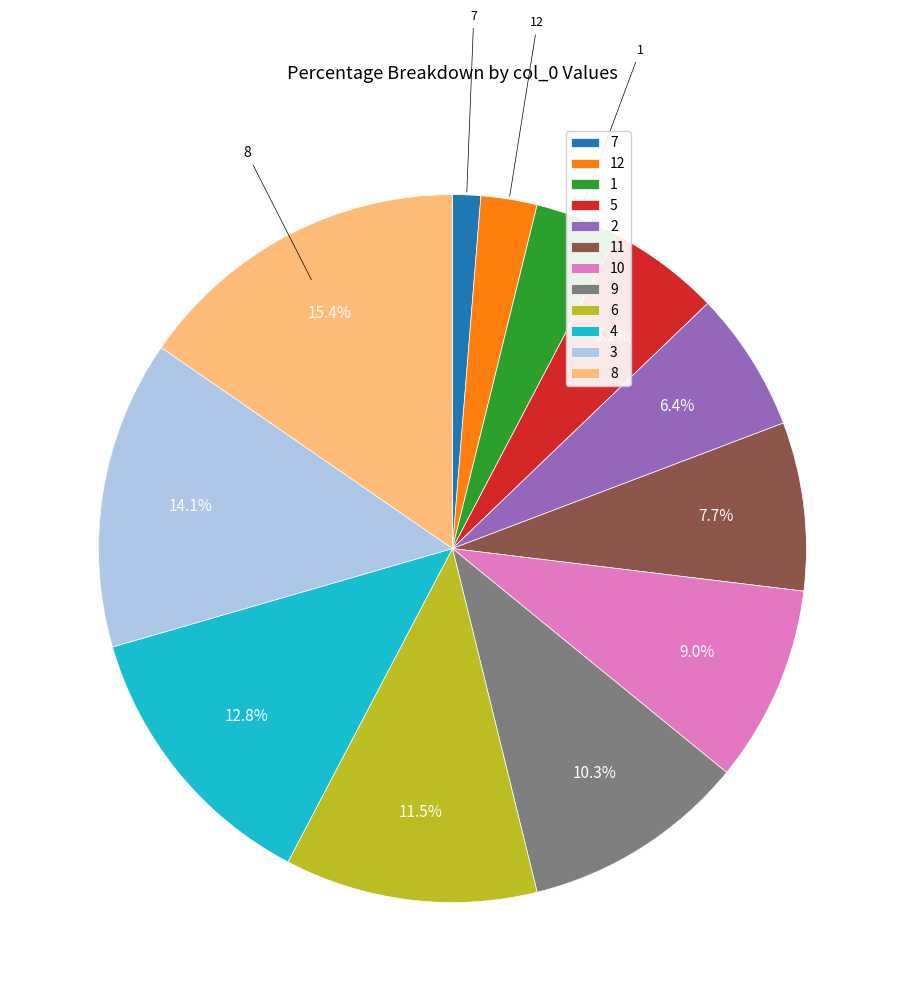

What portion of the pie excludes 3?

85.9%